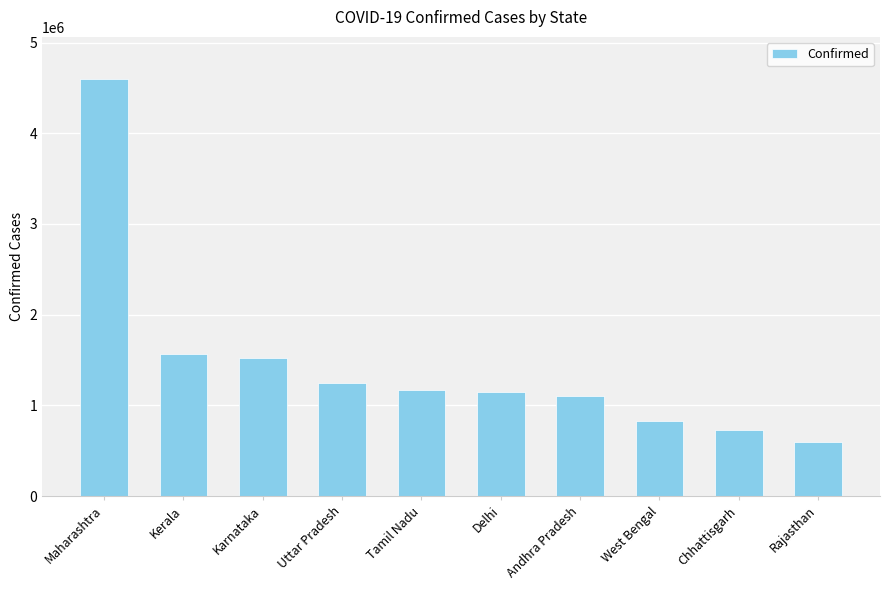

Which category has the highest value across all series?

Maharashtra